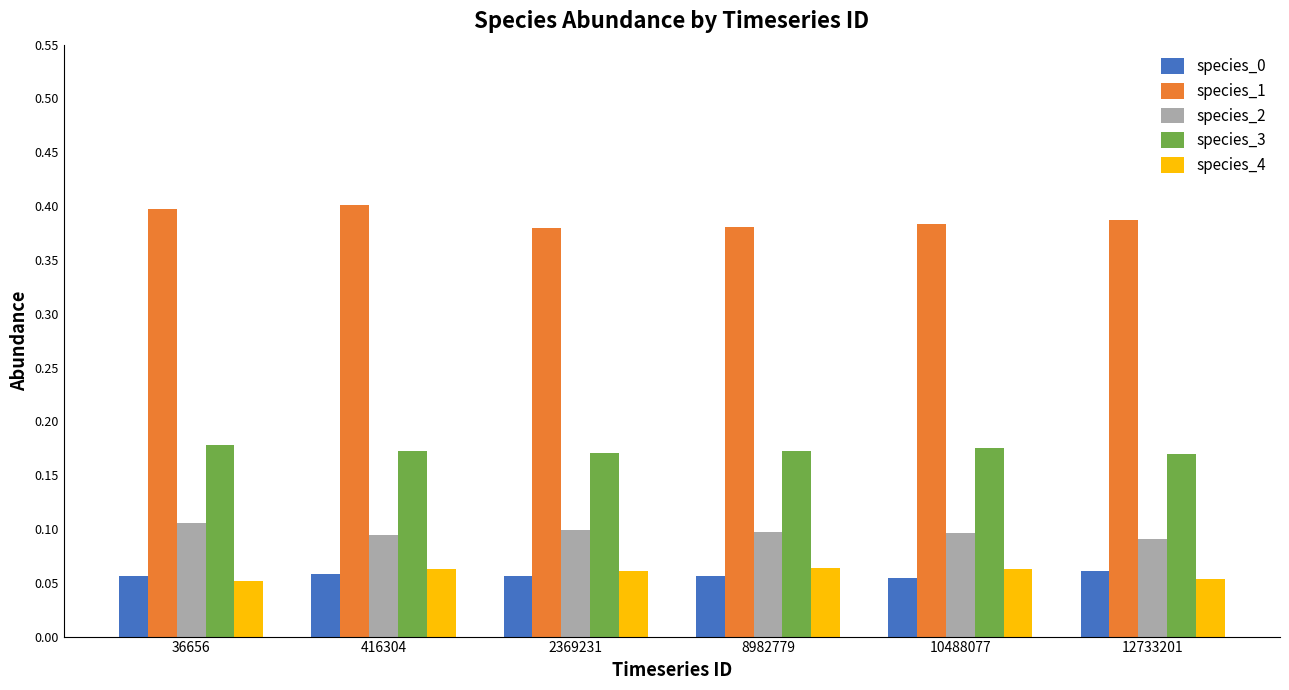

The species_3 series shows 0.3 at 8982779. True or false?

False